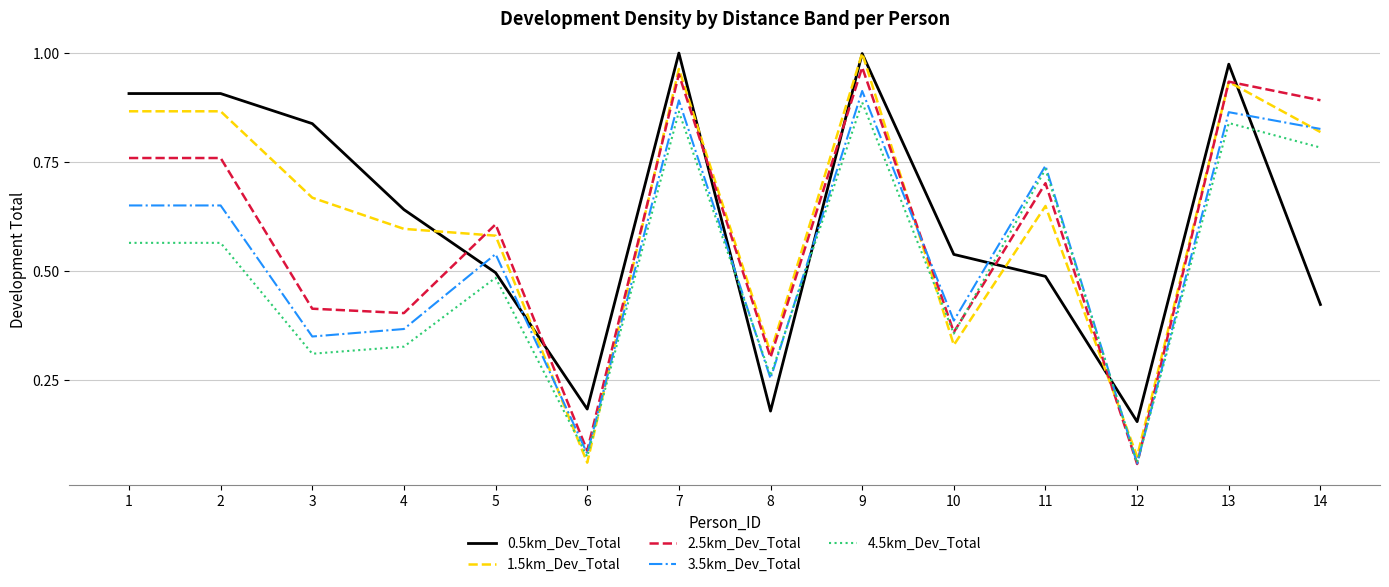

Is the value of 2.5km_Dev_Total at 10 greater than the value of 0.5km_Dev_Total at 5?

No